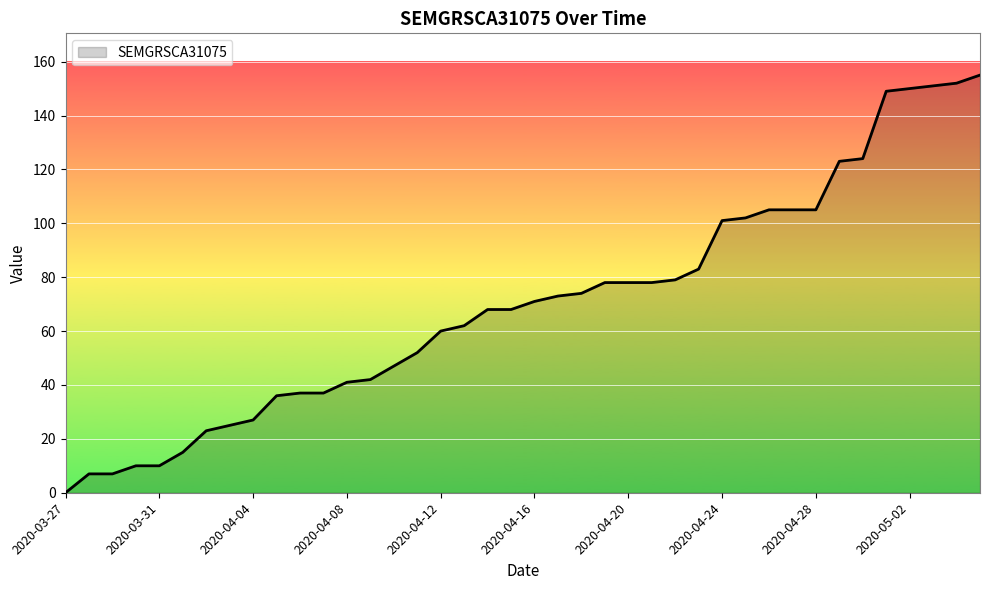

What is the maximum value shown in the chart?

155